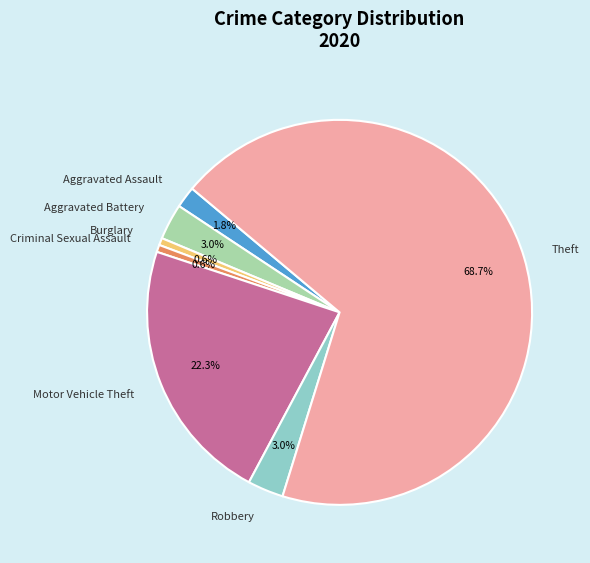

What percentage is the Aggravated Battery slice, to the nearest percent?

3%